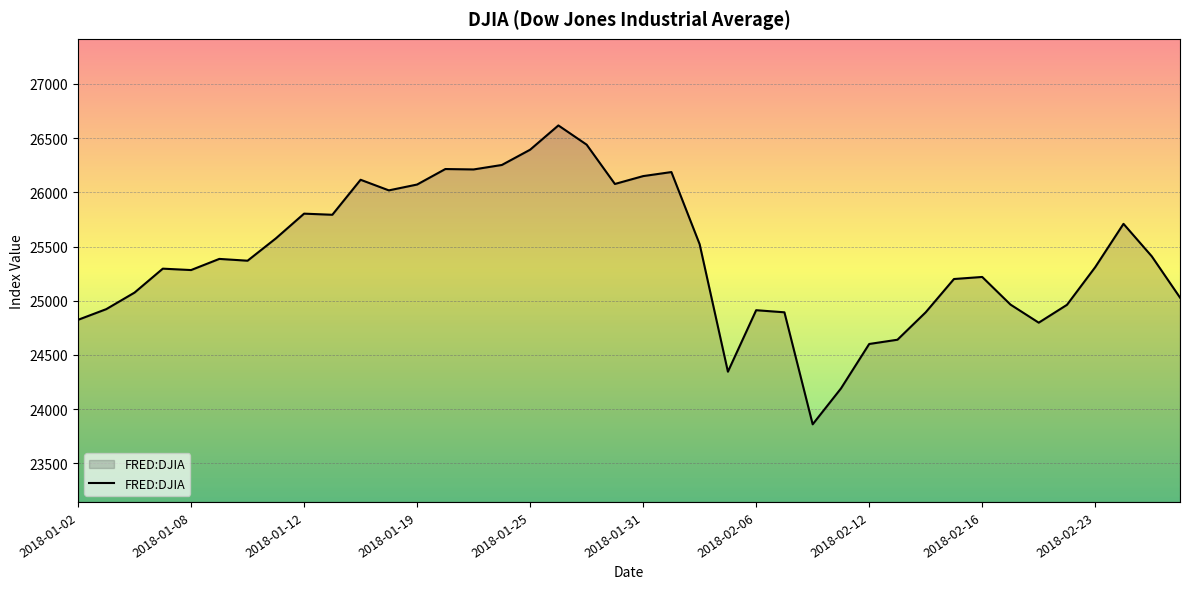

What is the smallest value displayed?

23860.5